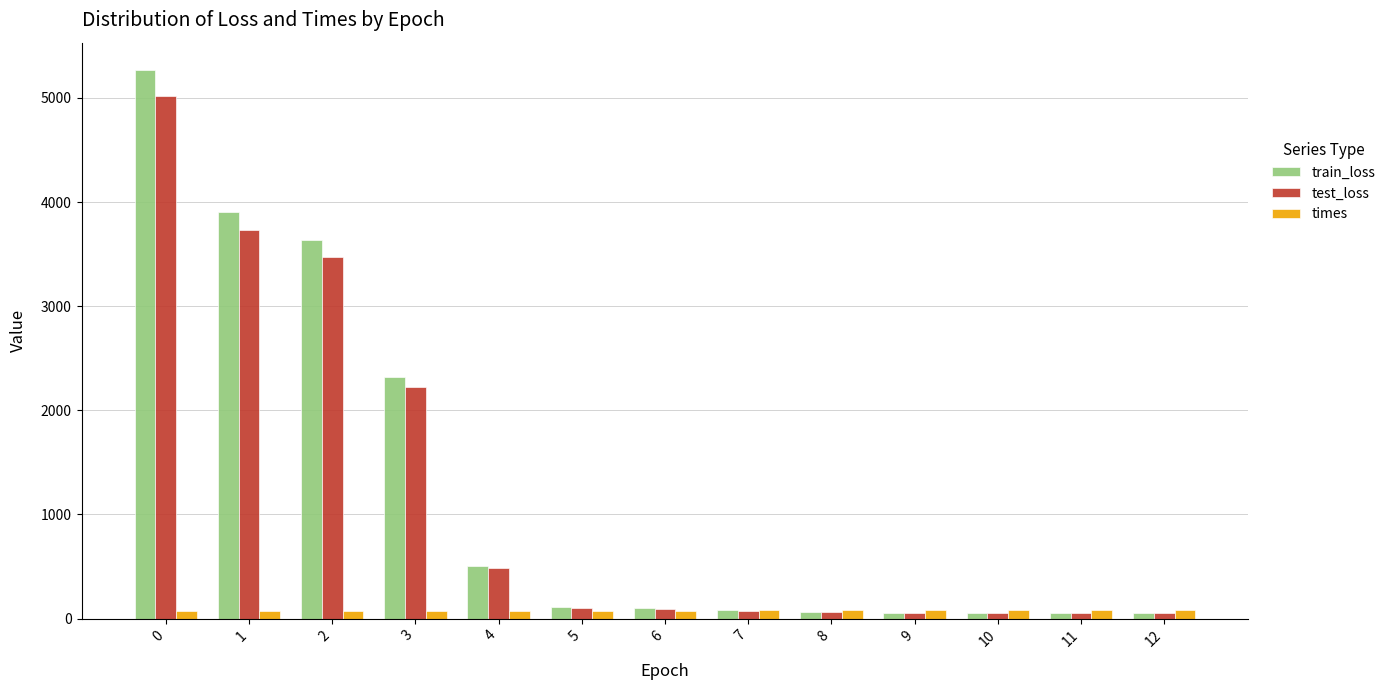

What are all the series names shown in the legend?

train_loss, test_loss, times